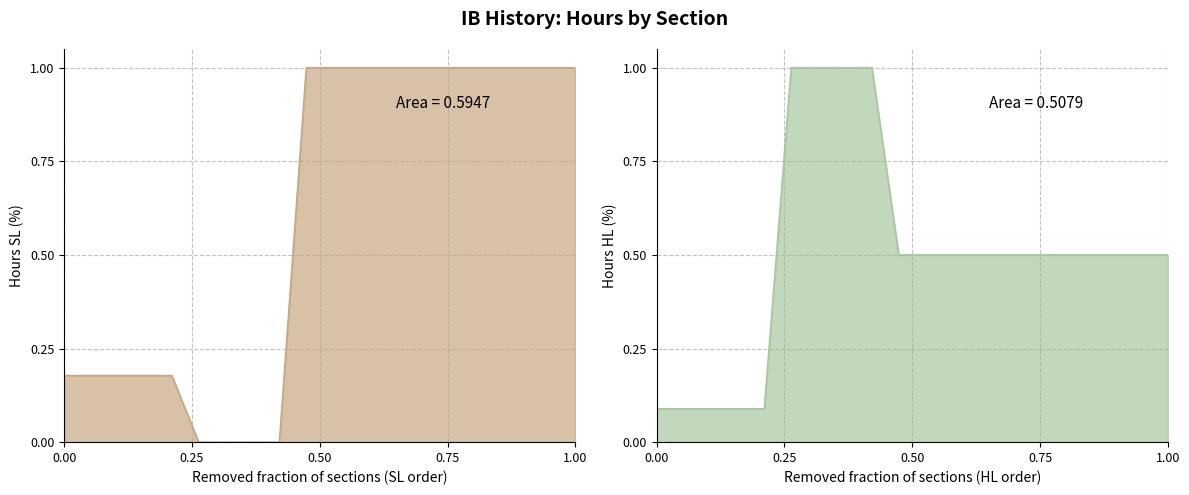

Count the hours_SL values in the range 0 to 1.

20